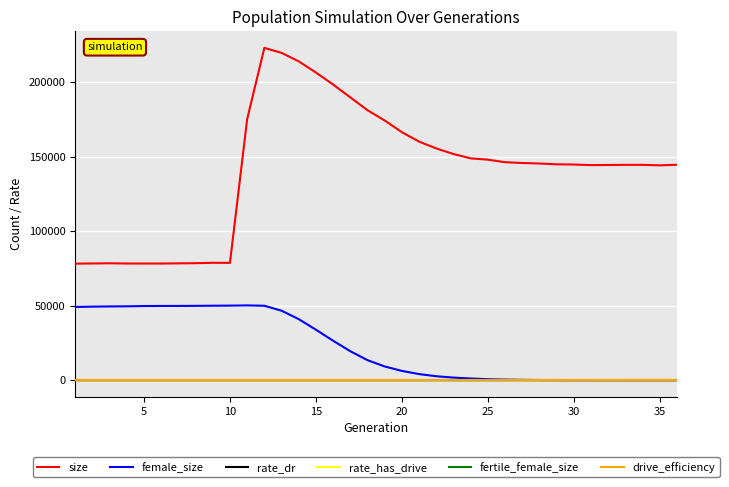

At how many categories does at least one series exceed 67535?

36